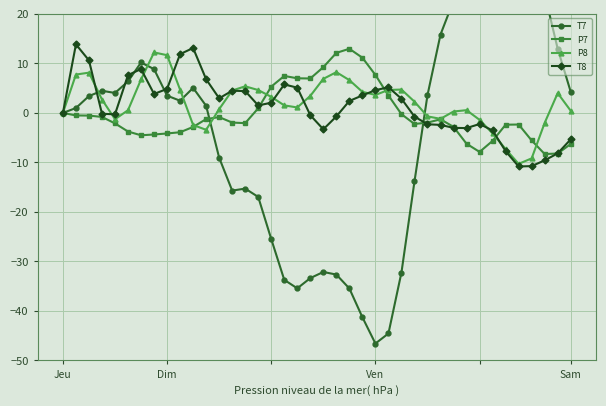

What are all the series names shown in the legend?

T7, P7, P8, T8